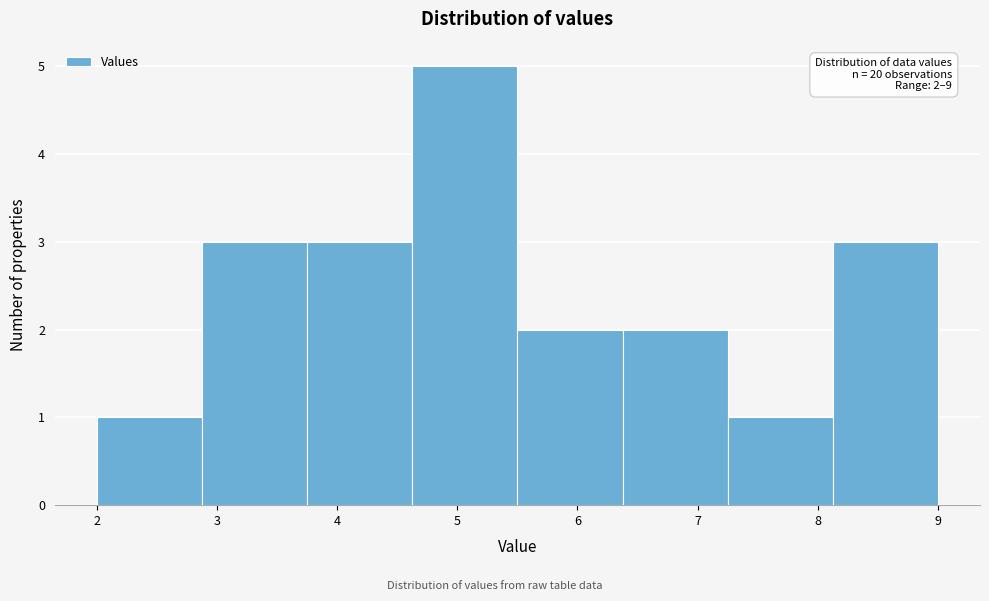

Over which range of the x-axis is the bar tallest?

4.6 to 5.5